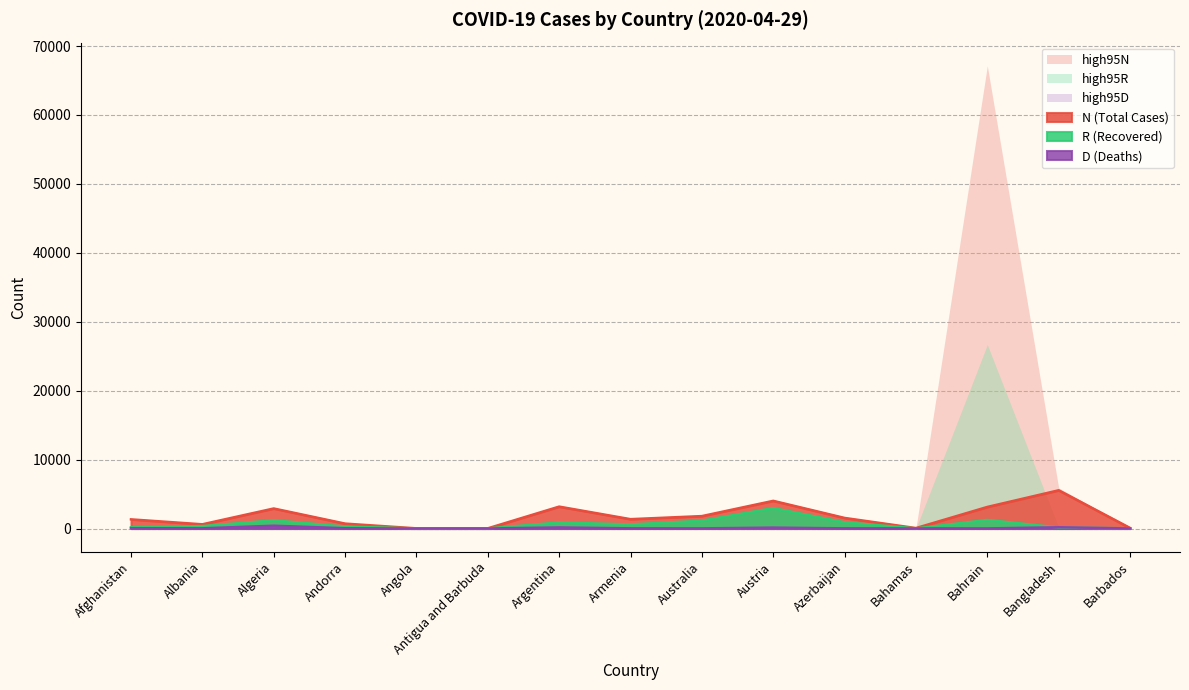

Where does the D (Deaths) series first go above 23?

Afghanistan